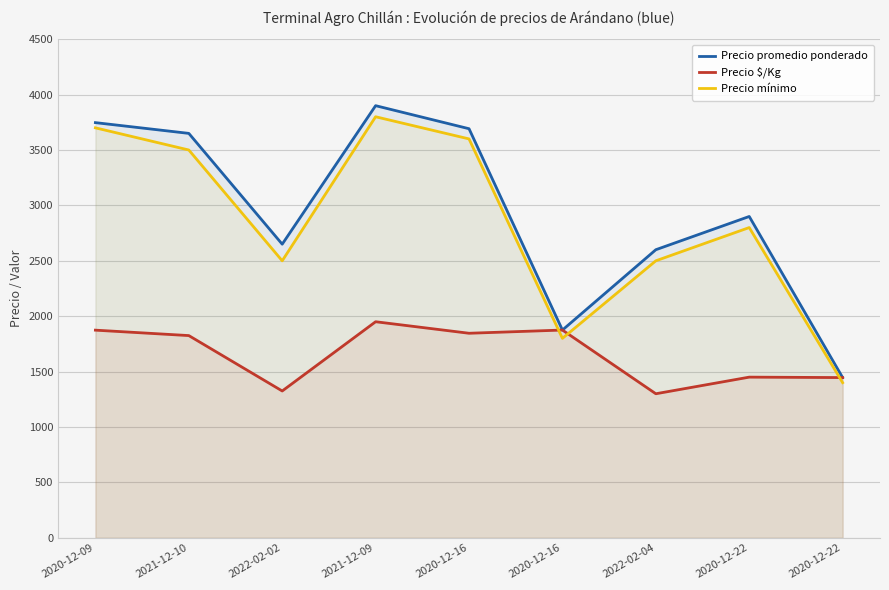

Reading left to right, list all the values displayed in this chart.

Precio promedio ponderado: 2020-12-09=3747	2021-12-10=3650	2022-02-02=2650	2021-12-09=3900	2020-12-16=3692	2020-12-16=1875	2022-02-04=2600	2020-12-22=2900	2020-12-22=1446
Precio $/Kg: 2020-12-09=1874	2021-12-10=1825	2022-02-02=1325	2021-12-09=1950	2020-12-16=1846	2020-12-16=1875	2022-02-04=1300	2020-12-22=1450	2020-12-22=1446
Precio mínimo: 2020-12-09=3700	2021-12-10=3500	2022-02-02=2500	2021-12-09=3800	2020-12-16=3600	2020-12-16=1800	2022-02-04=2500	2020-12-22=2800	2020-12-22=1400